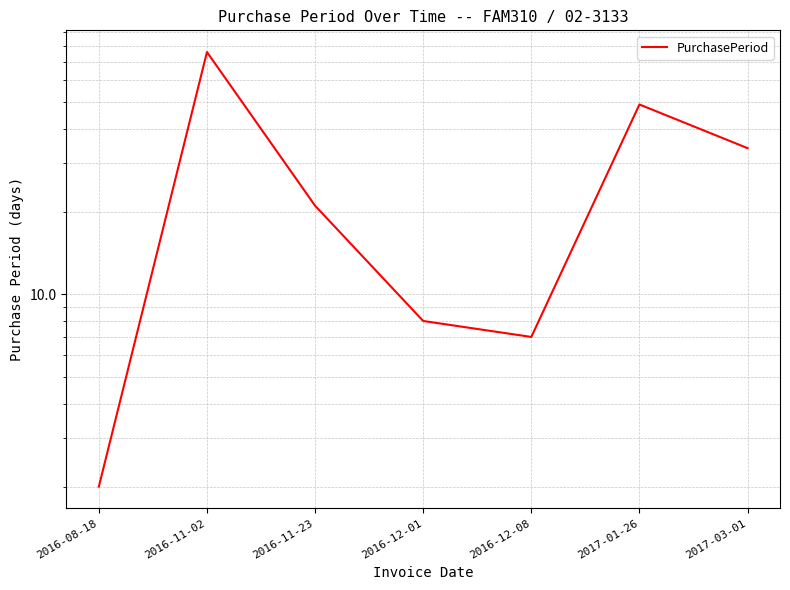

Read the value at 2017-03-01, to the nearest 5.

35